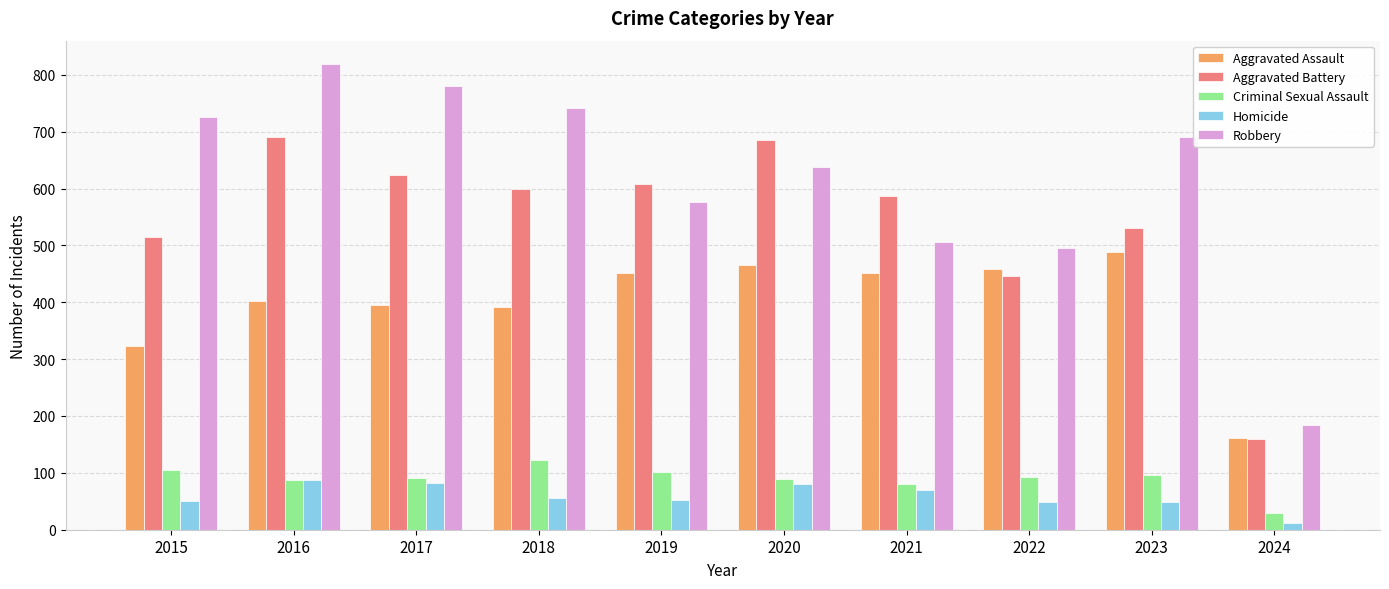

What is the difference between the maximum and minimum values in the Aggravated Battery series?

532